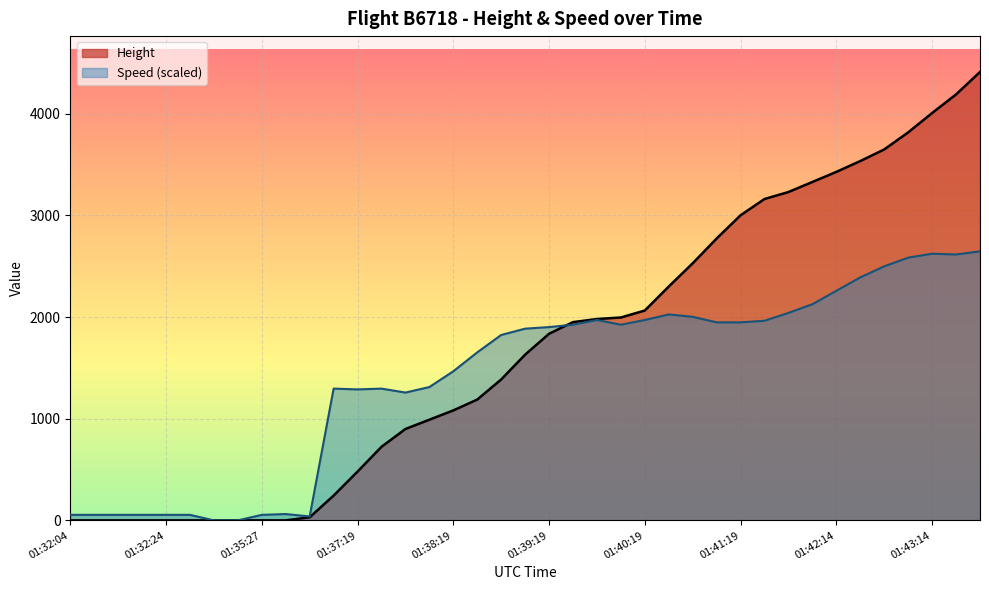

Which series has the largest total across all categories?

Height